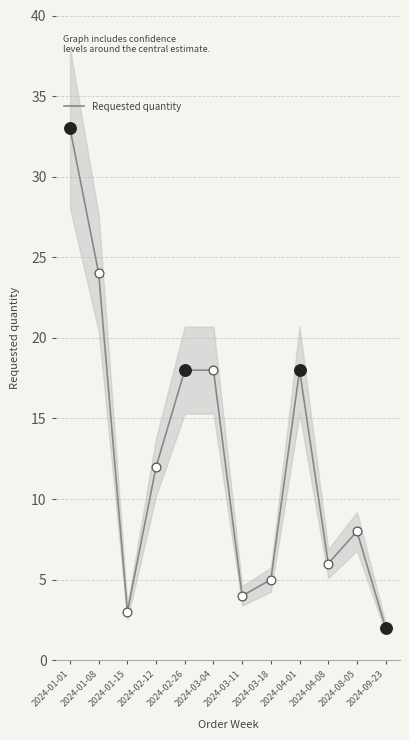

What is the change in value from 2024-01-15 to 2024-04-08?

+3